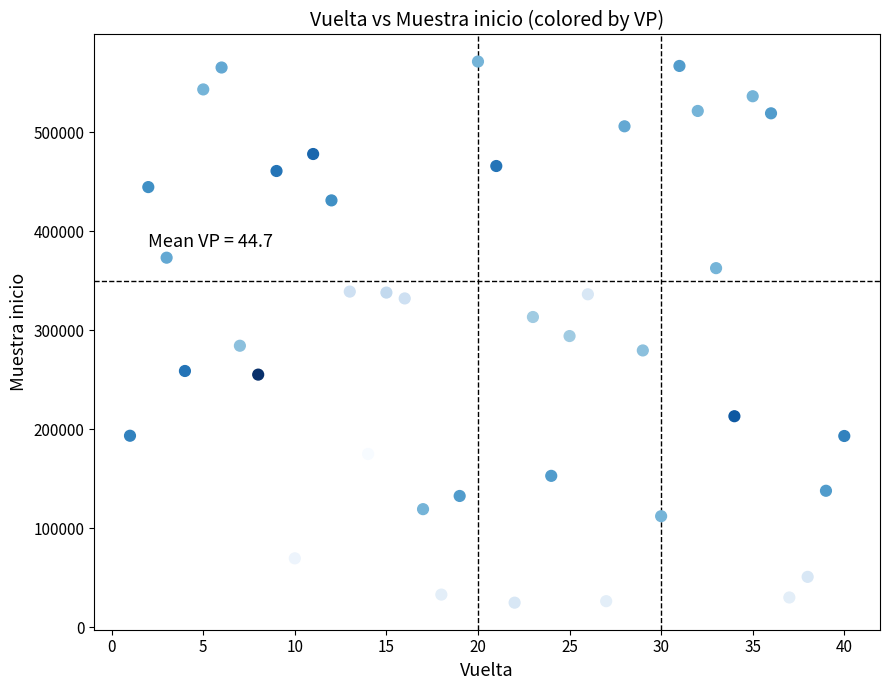

What is the range of X values (max minus min)?

39